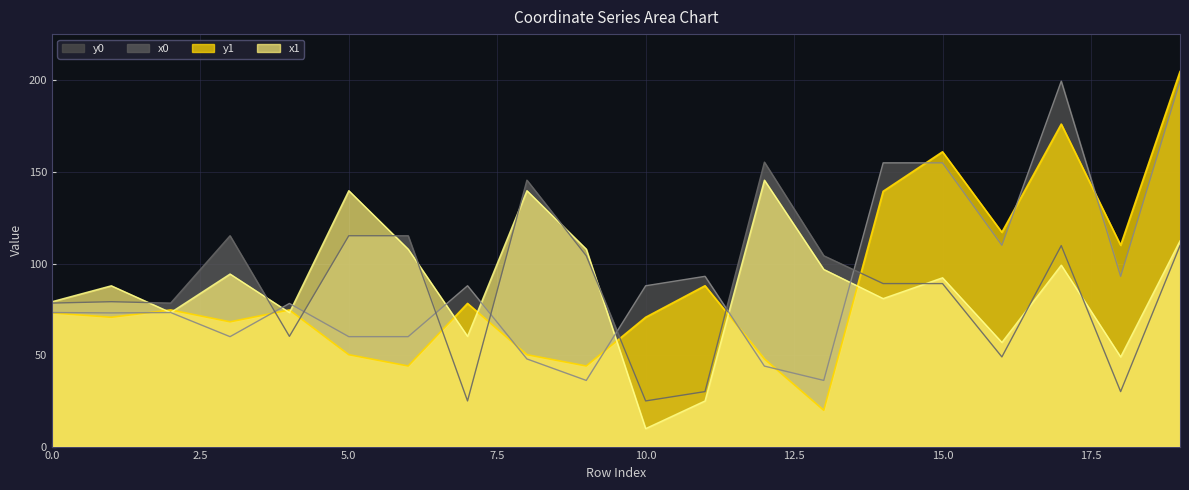

Reading left to right, what are all the values shown in this chart?

x1: 0=79.1	1=87.8	2=73.2	3=94.3	4=73.2	5=139.8	6=107.8	7=60.2	8=139.8	9=107.8	10=9.8	11=24.9	12=145.5	13=96.8	14=80.8	15=92.2	16=56.9	17=99.1	18=49.0	19=112.4
y1: 0=73.0	1=70.6	2=74.6	3=68.1	4=74.6	5=50.2	6=44.0	7=78.2	8=50.2	9=44.0	10=70.6	11=87.8	12=47.9	13=19.8	14=139.4	15=161.0	16=117.0	17=176.2	18=110.0	19=204.8
x0: 0=78.4	1=79.1	2=78.4	3=115.2	4=60.2	5=115.2	6=115.2	7=24.9	8=145.5	9=104.2	10=24.9	11=30.0	12=155.4	13=104.2	14=89.0	15=89.0	16=49.0	17=109.8	18=30.0	19=109.8
y0: 0=73.2	1=73.0	2=73.2	3=60.0	4=78.2	5=60.0	6=60.0	7=87.8	8=47.9	9=36.1	10=87.8	11=93.0	12=44.0	13=36.1	14=155.0	15=155.0	16=110.0	17=199.6	18=93.0	19=199.6